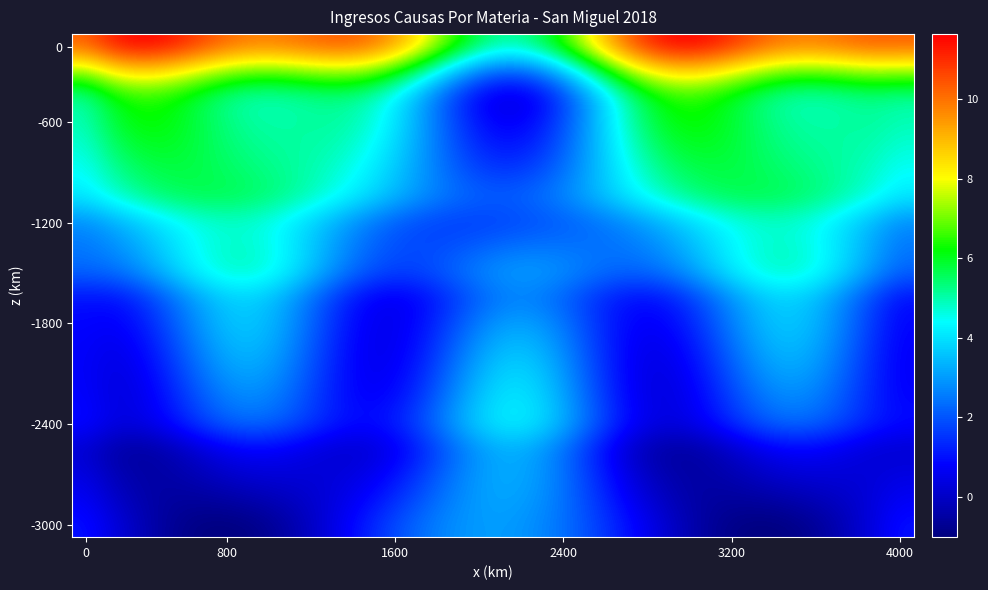

How many series are shown in this chart?

20